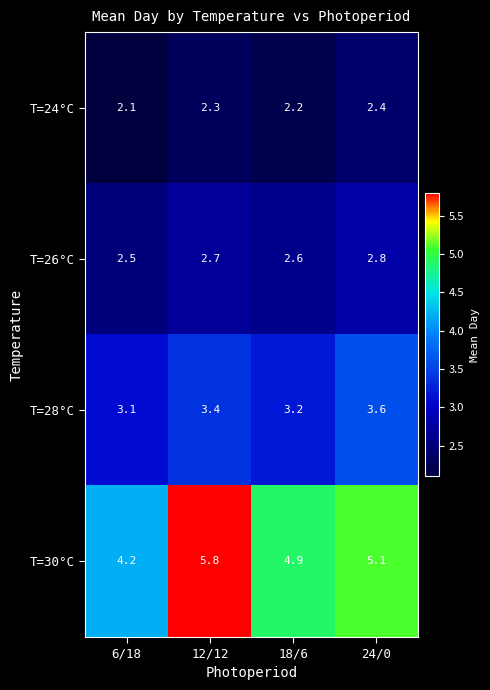

What is the difference between the maximum and minimum values in the T=24°C series?

0.3